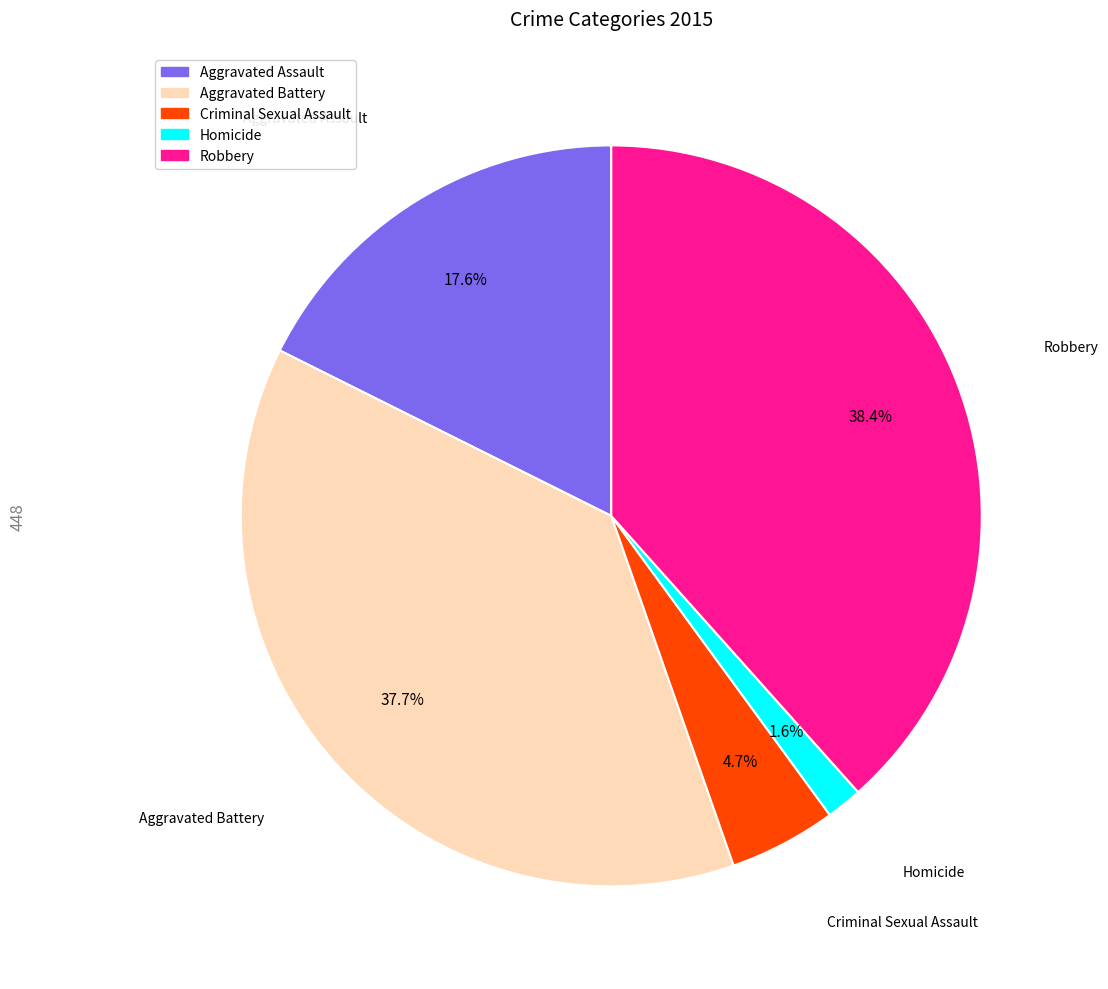

What is the total percentage of Aggravated Battery and Robbery?

76.1%